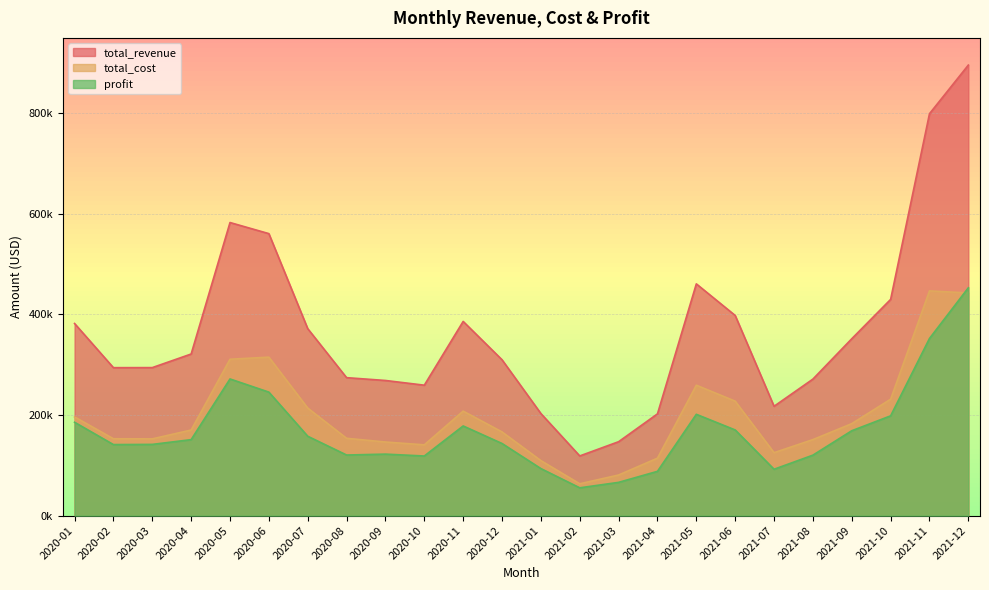

At 2021-04, list the series in order from smallest to largest.

profit, total_cost, total_revenue